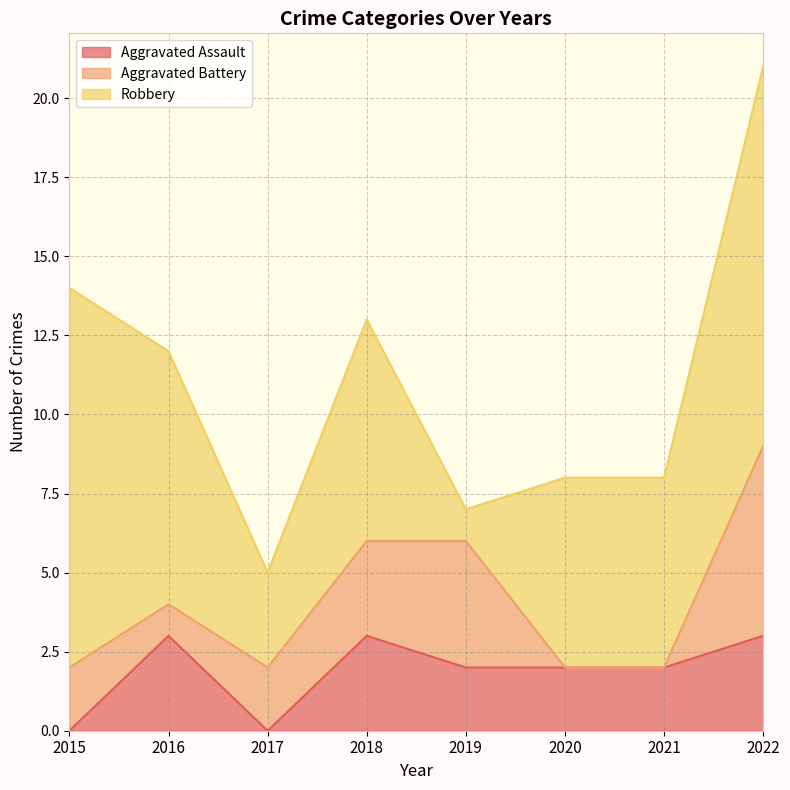

Where is Robbery nearest to the value 6?

2020